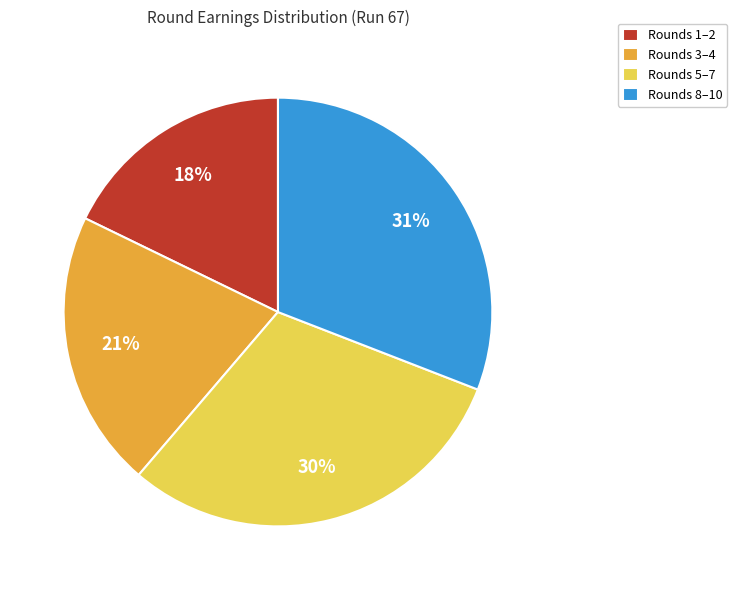

Rank the categories by value from lowest to highest.

Rounds 1–2, Rounds 3–4, Rounds 5–7, Rounds 8–10